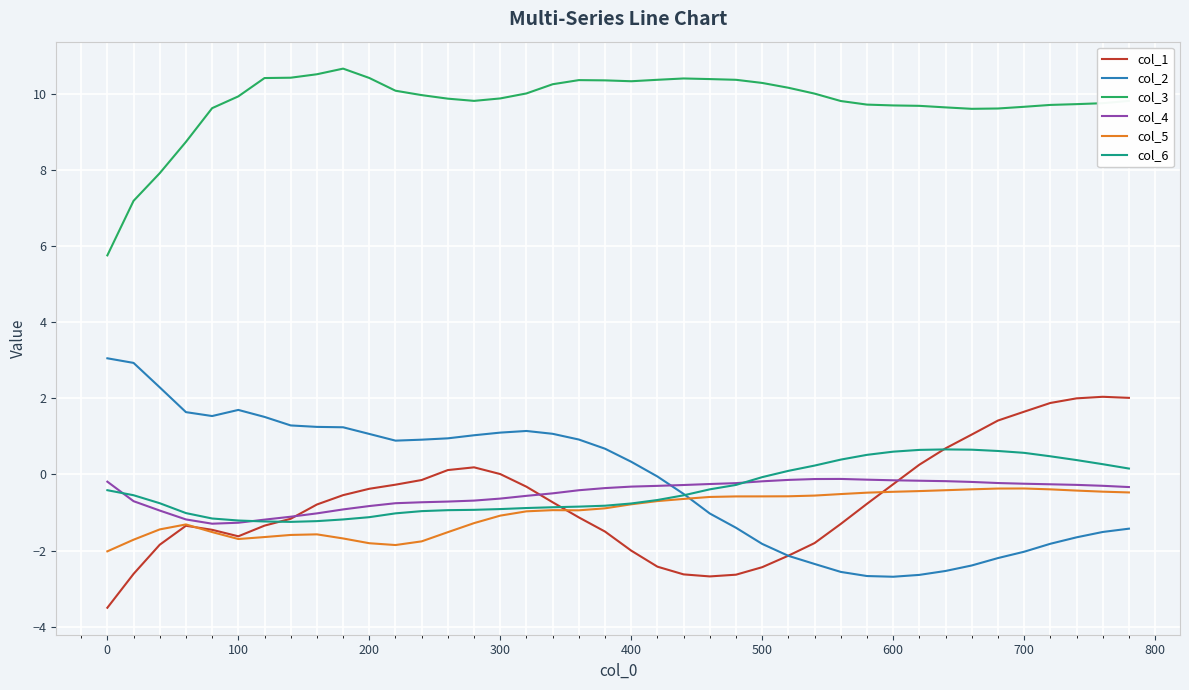

Which series has the largest total across all categories?

col_3